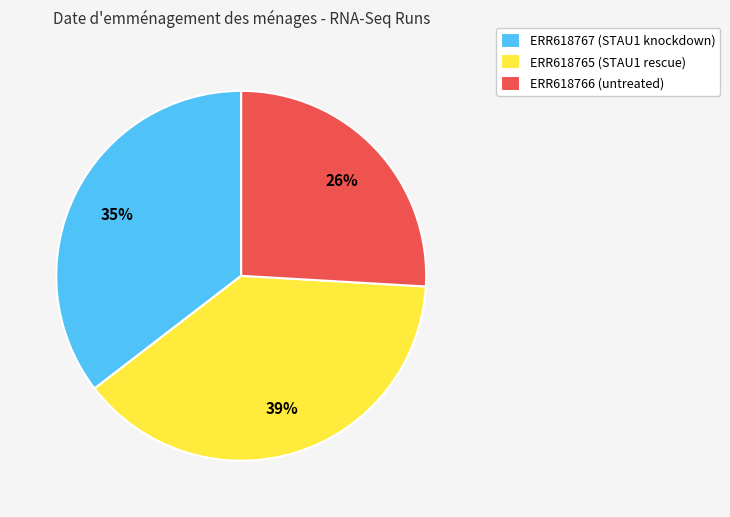

To the nearest percent, what percentage of the pie is ERR618766?

26%